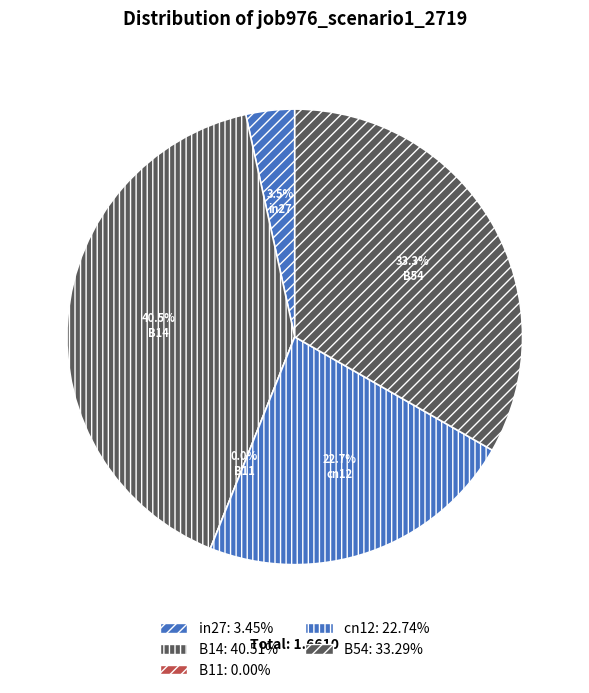

Is it true that B54 is 33% of the pie?

True